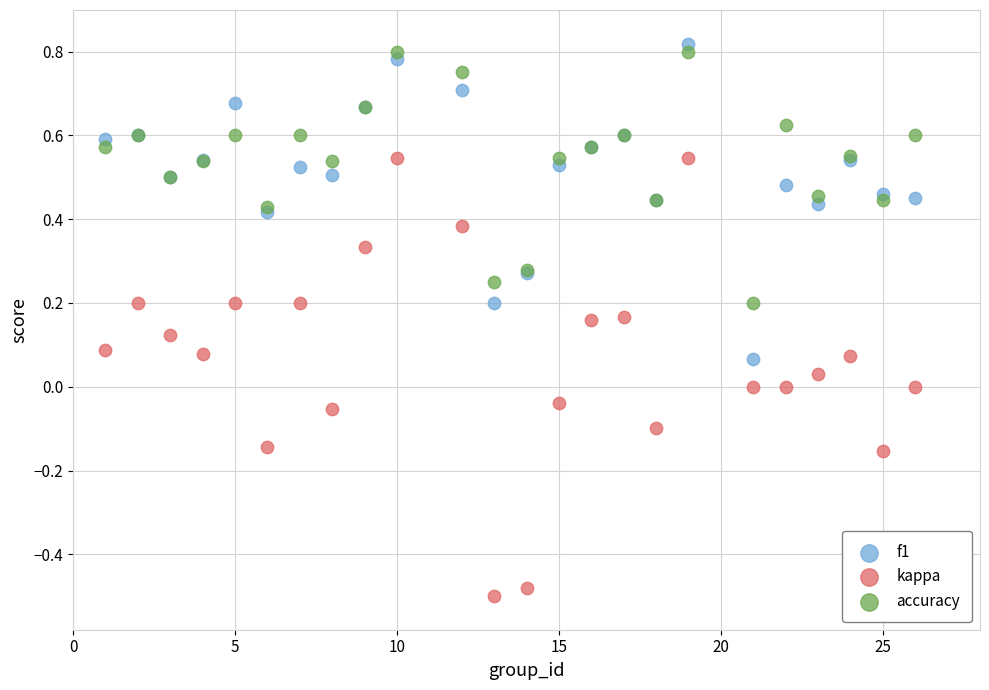

Which series has the widest spread of Y values?

kappa